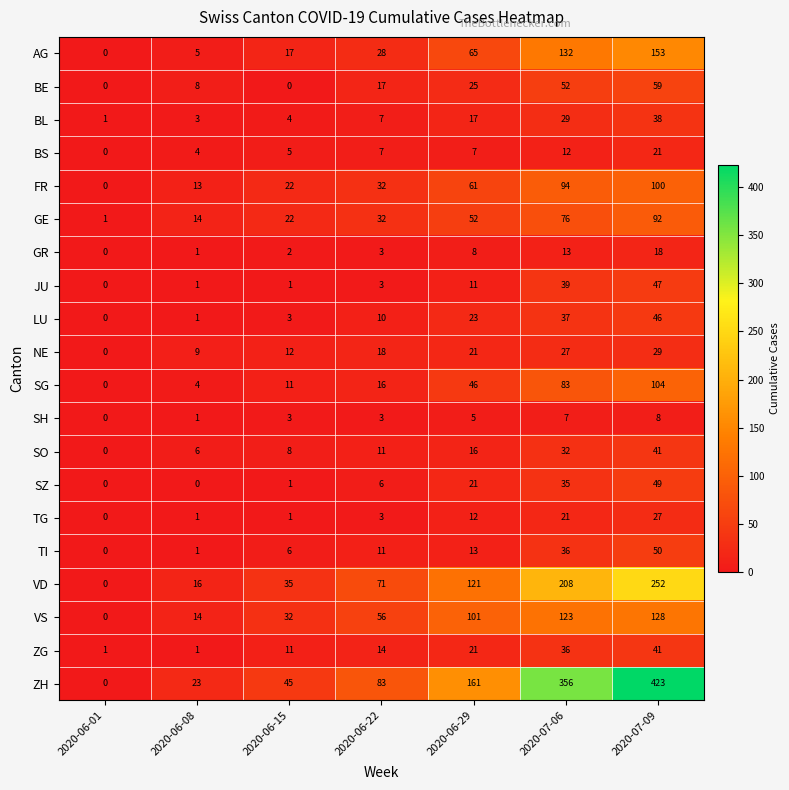

At which category does the chart reach its peak across all series?

2020-07-09